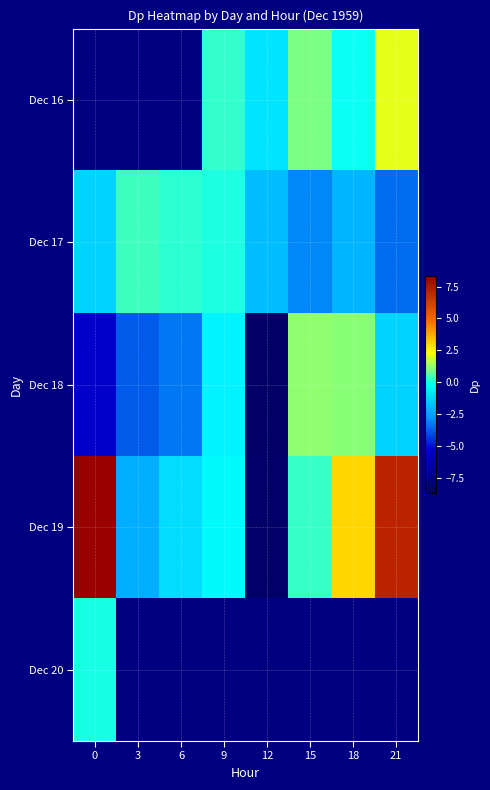

Which series has the largest total across all categories?

Dec 19